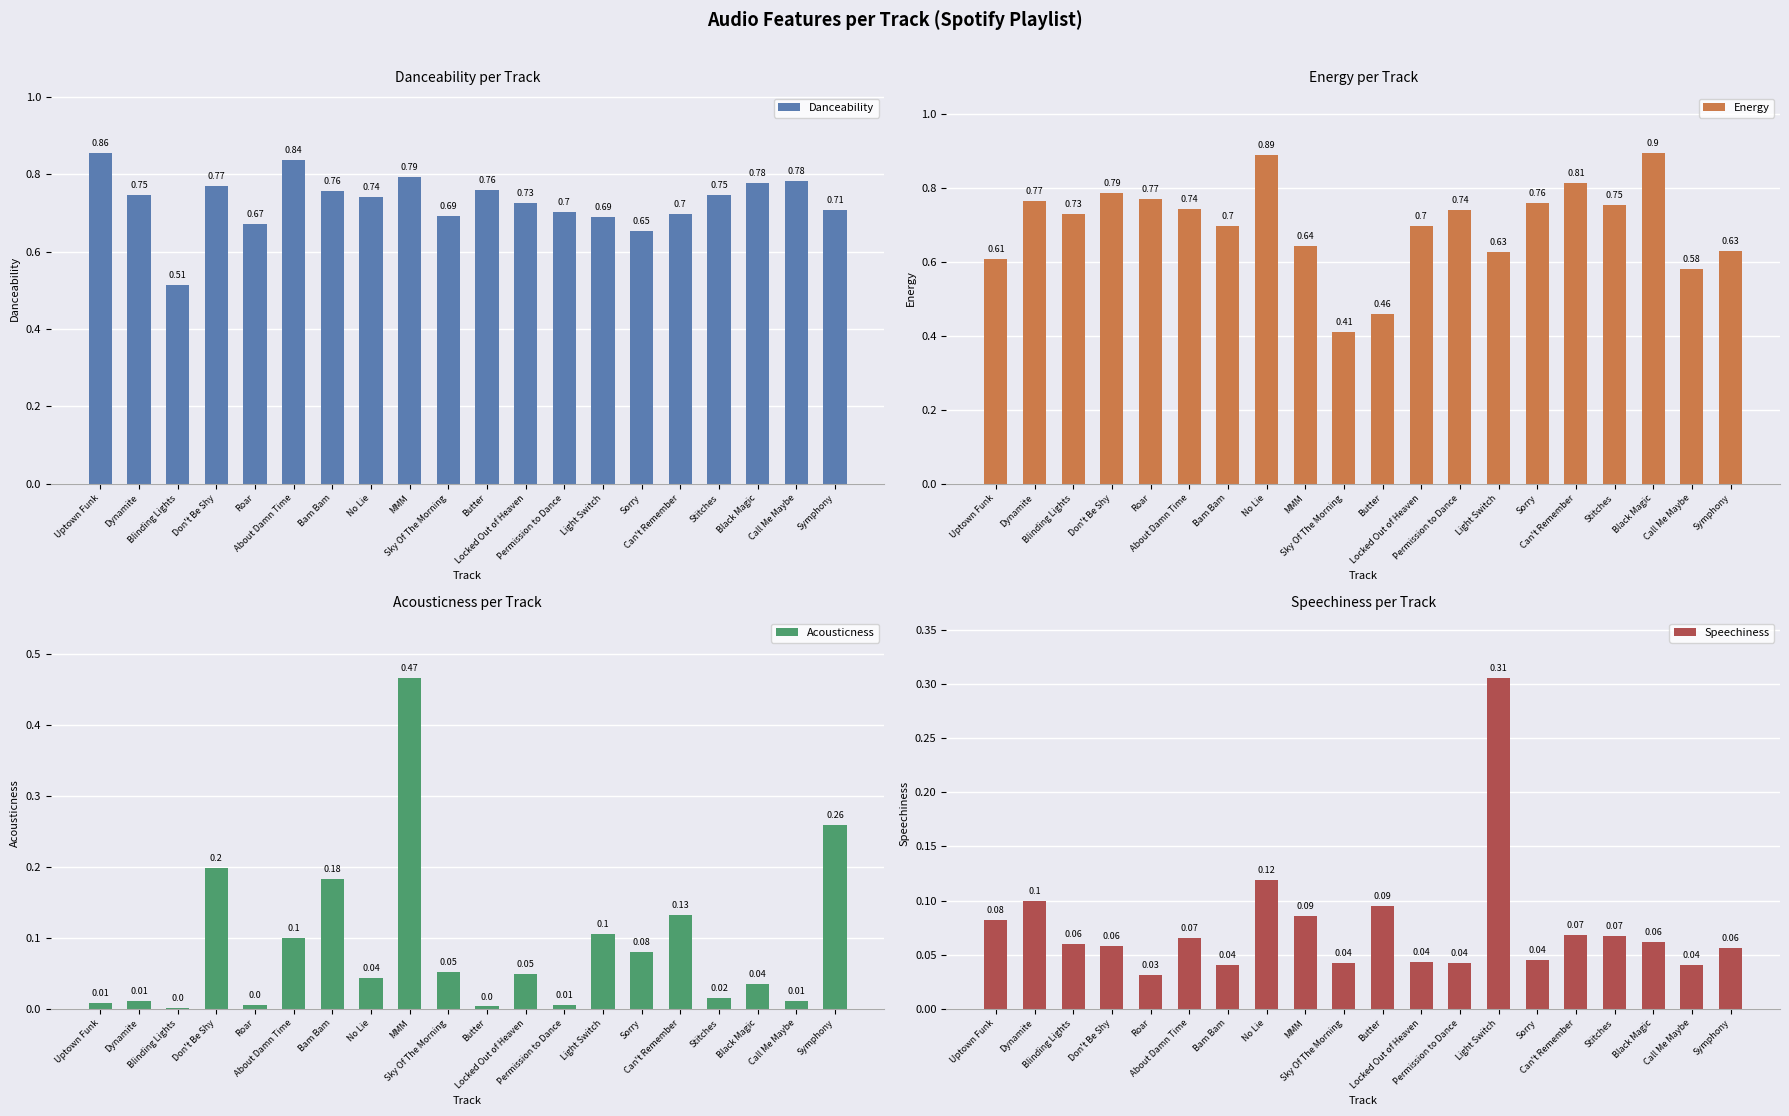

How many data points does each series have?

20